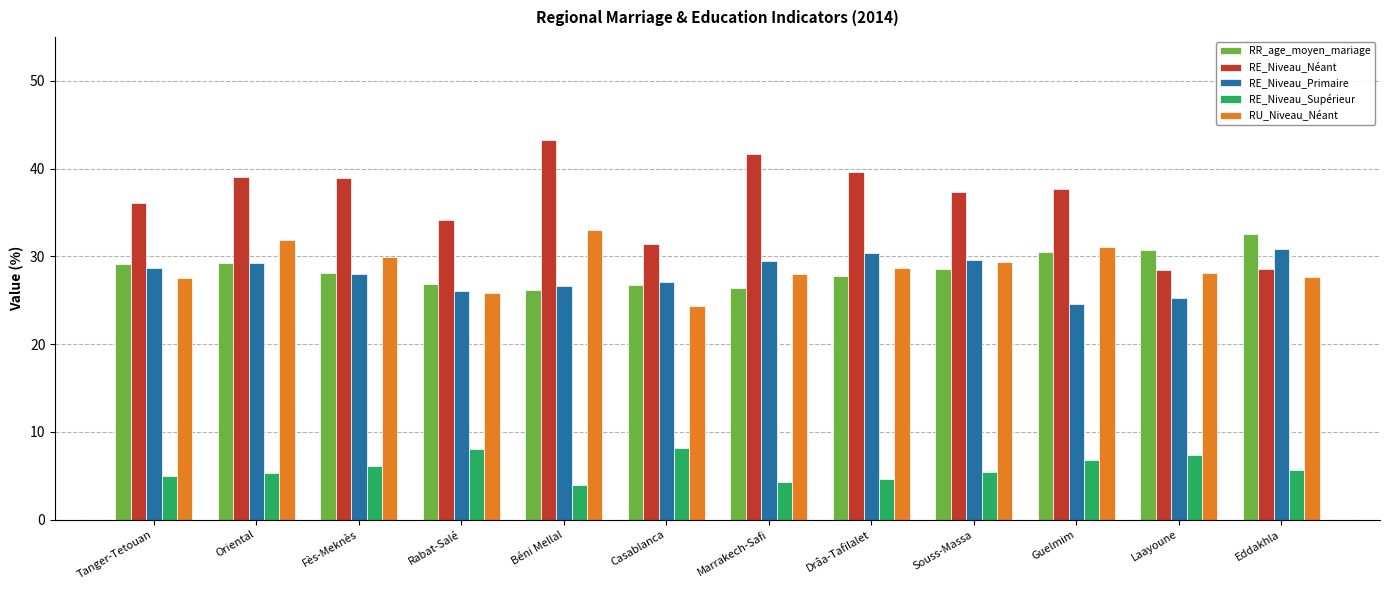

At how many categories does at least one series exceed 22?

12